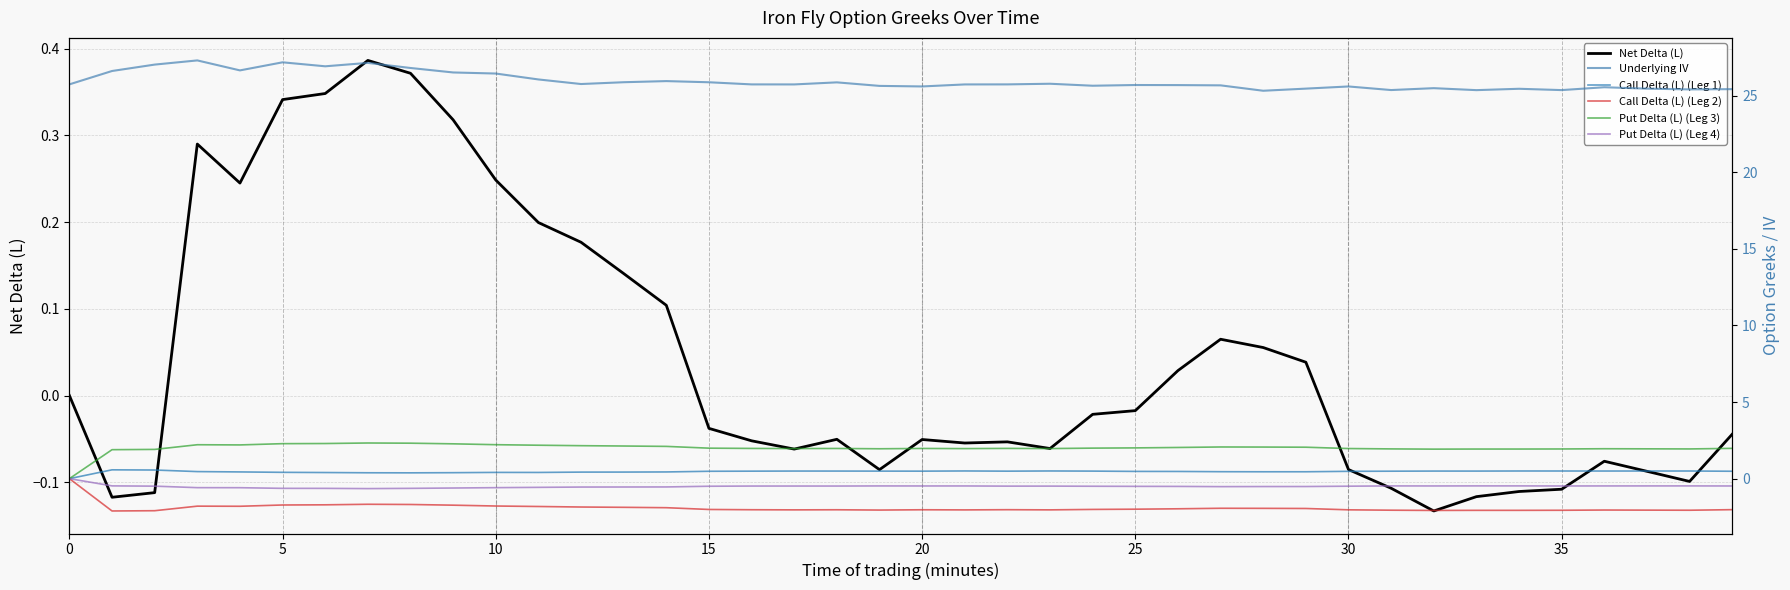

Is it true that Put Delta (L) (Leg 3) equals 1.9 at 37?

True